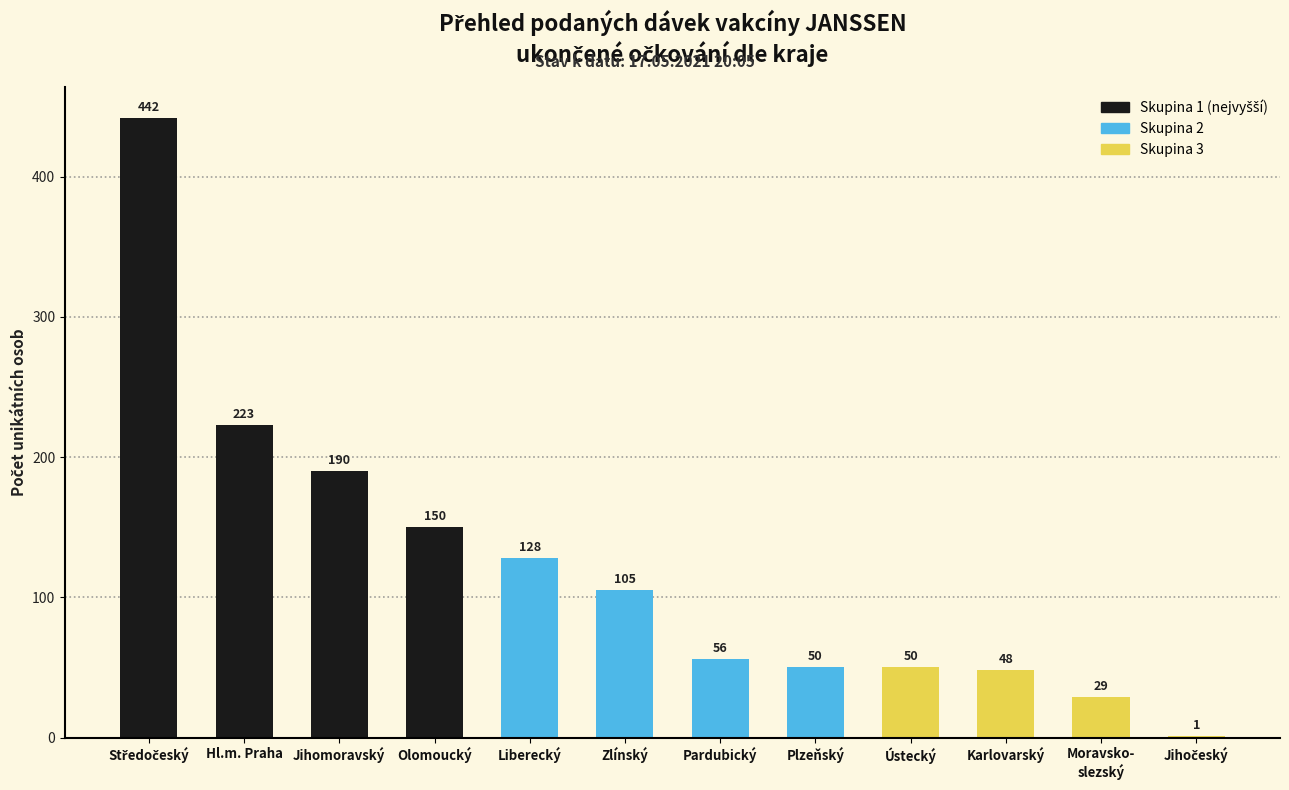

The chart shows a value of 56 at Pardubický. True or false?

True